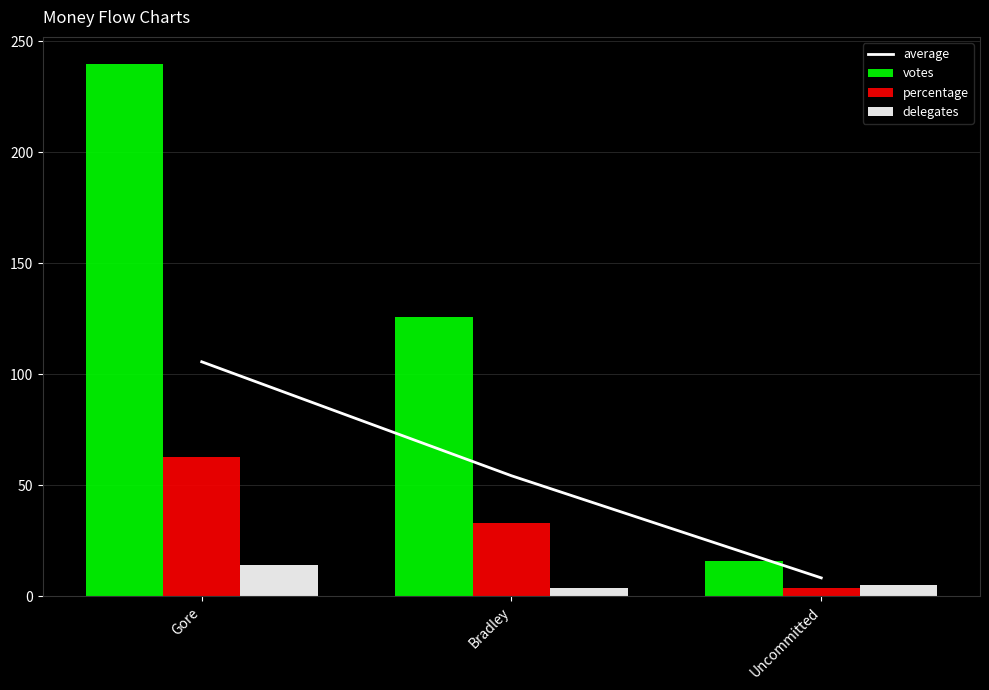

Is it true that average equals 8.3 at Uncommitted?

True